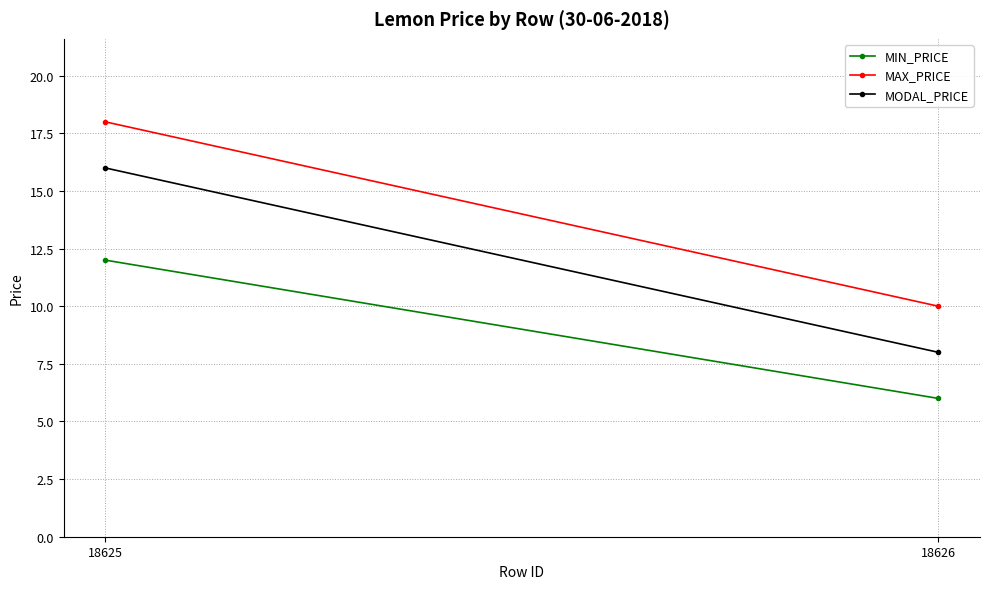

What is the sum of all MAX_PRICE values?

28